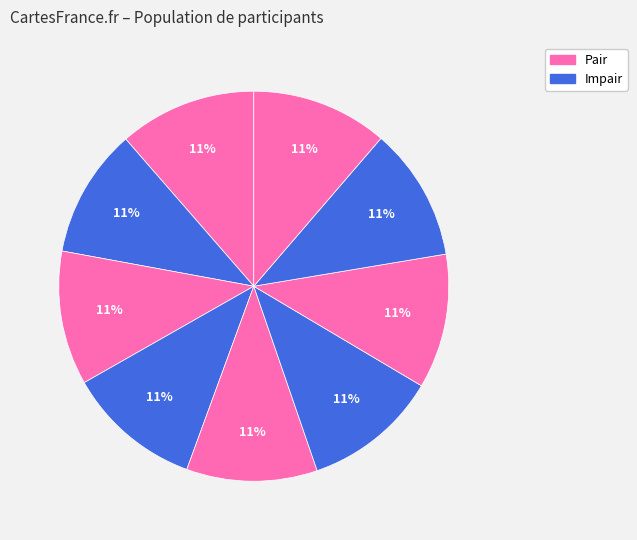

How many segments does this pie chart have?

9